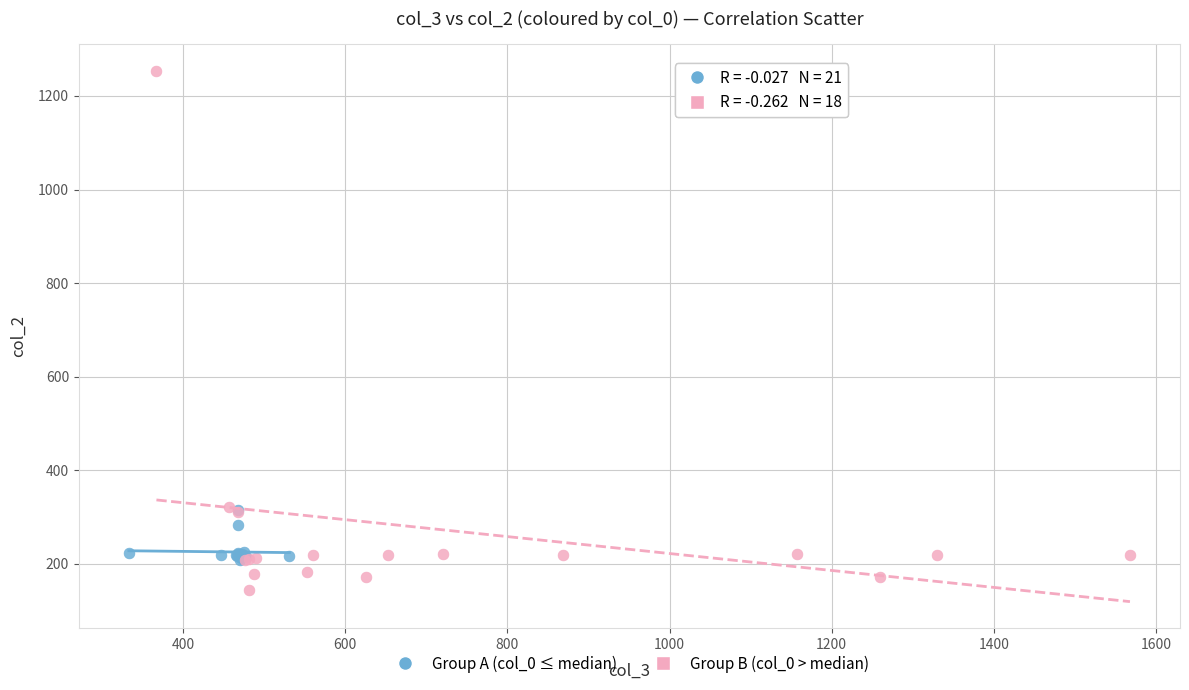

Which series contains the lowest Y value?

Group B (col_0 > median)